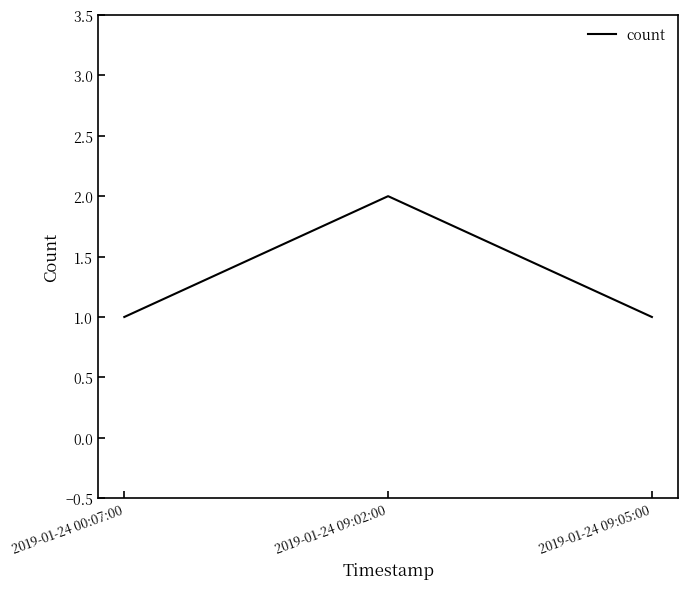

What is the sum of all values?

4